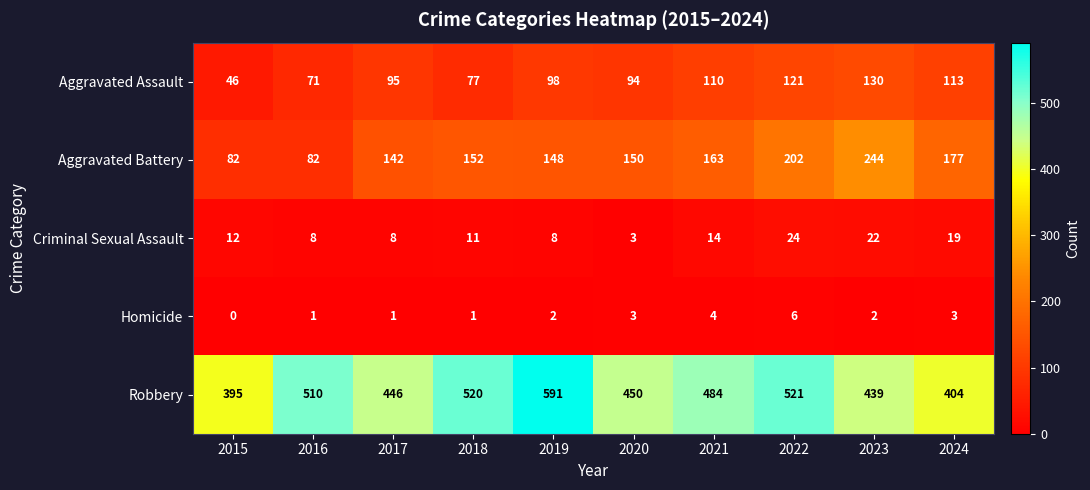

What is the approximate value of Robbery at 2020, to the nearest 5?

450